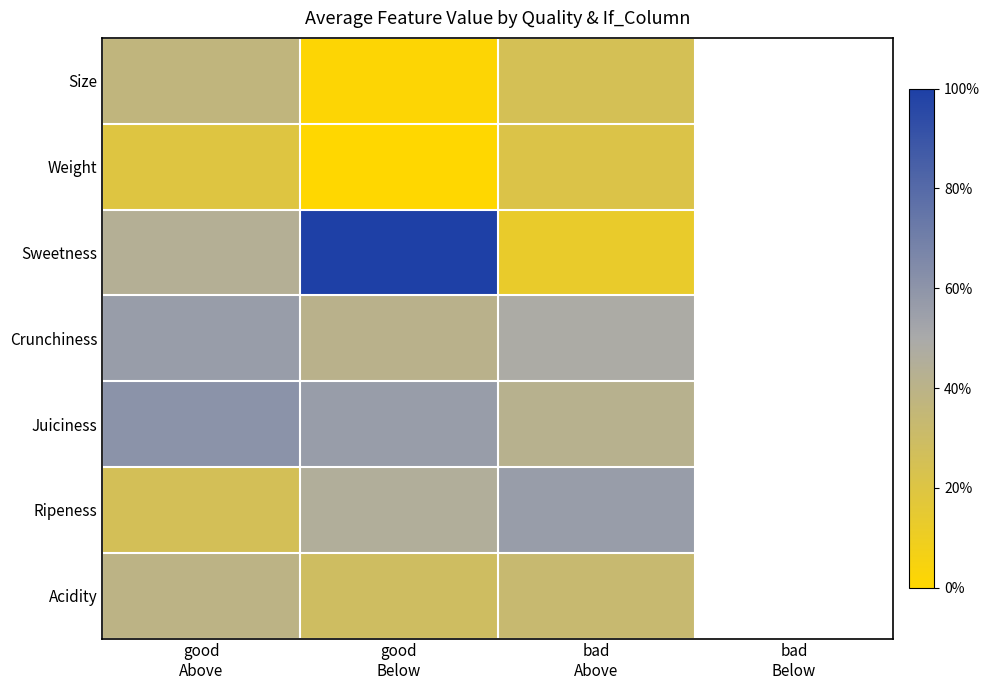

What is the difference between the Size values at good Above and good Below?

0.4